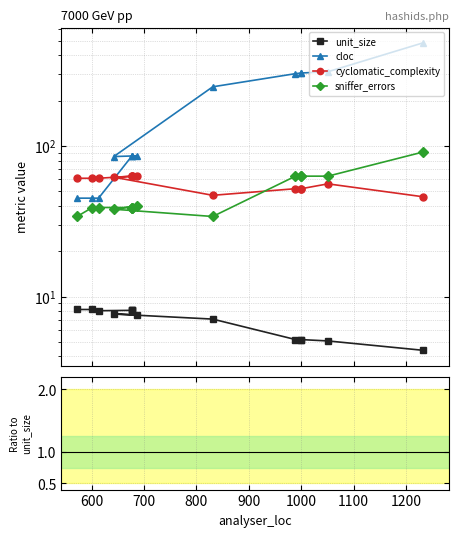

How many lines are shown in the chart?

4